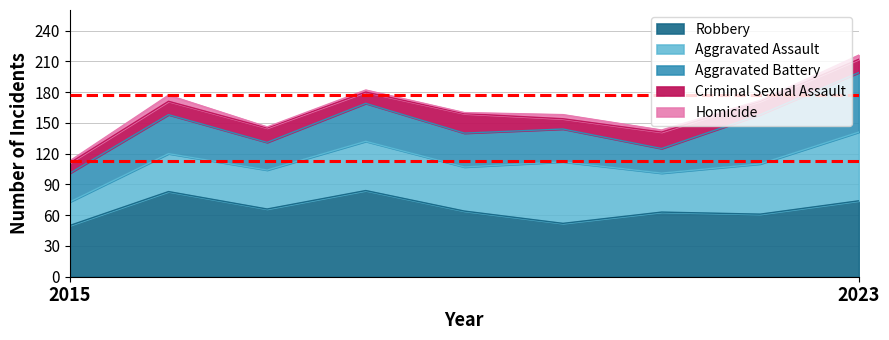

How many lines are shown in the chart?

5